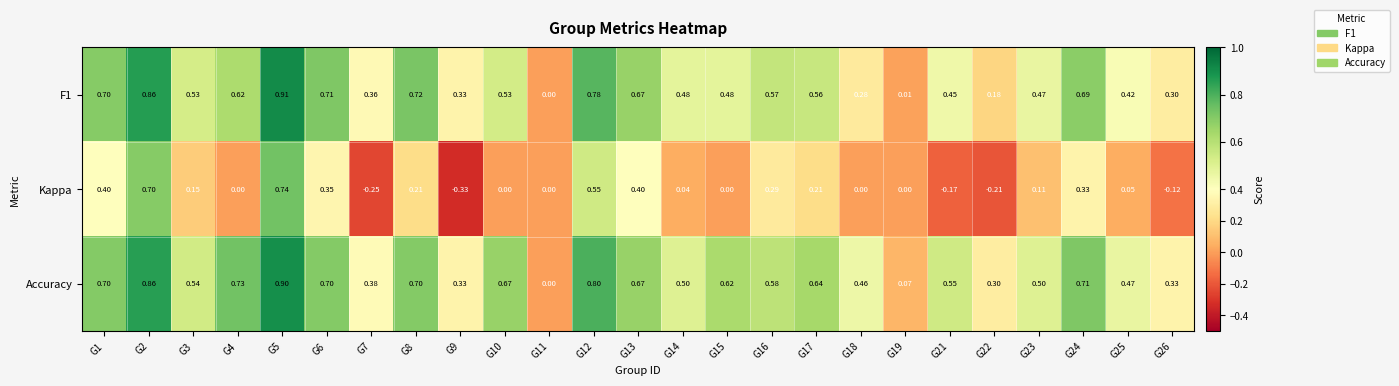

Between G1 and G5, which series saw the biggest shift?

Kappa